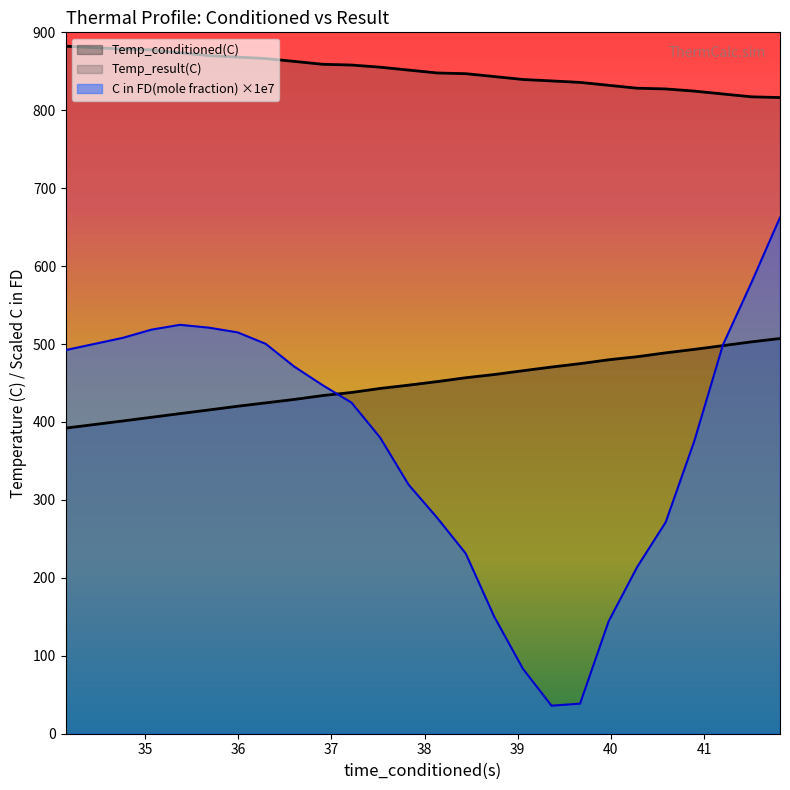

In C in FD(mole fraction), how many points are lower than both neighbors (excluding endpoints)?

1